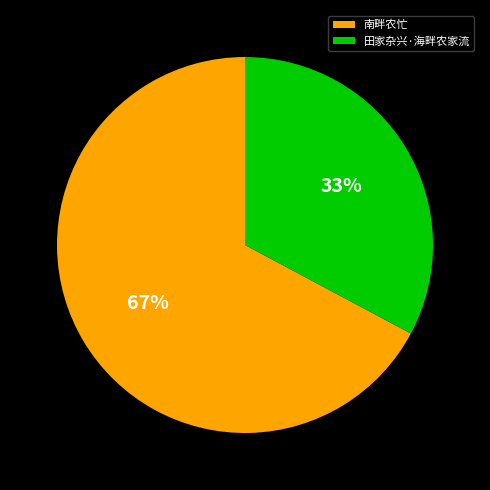

How many segments does this pie chart have?

2